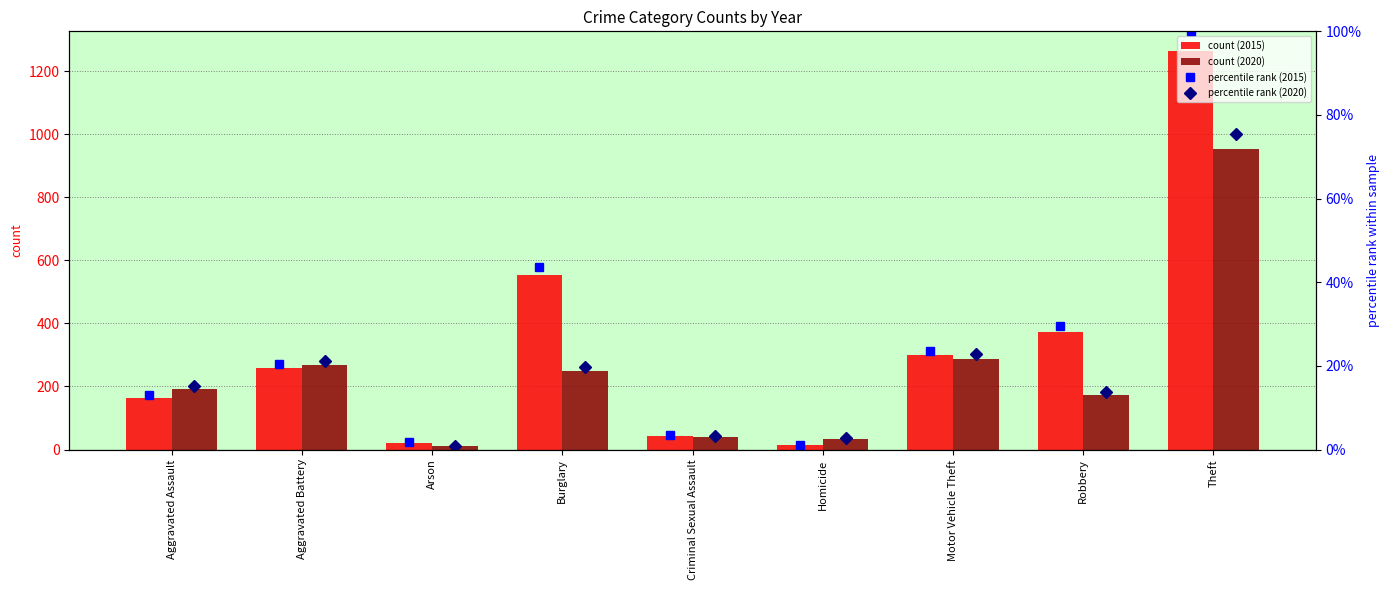

What is the average value of the count (2020) series?

246